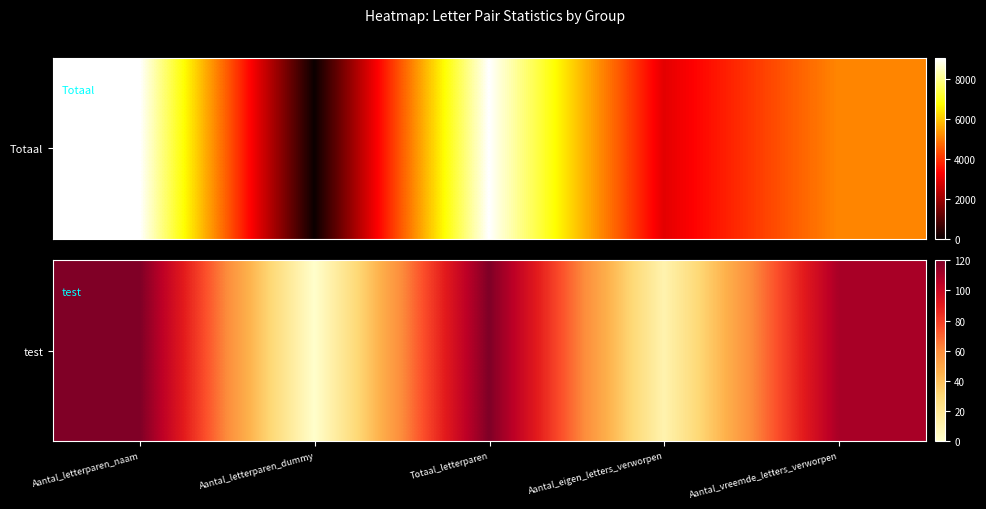

The value at Aantal_vreemde_letters_verworpen is 110. True or false?

True